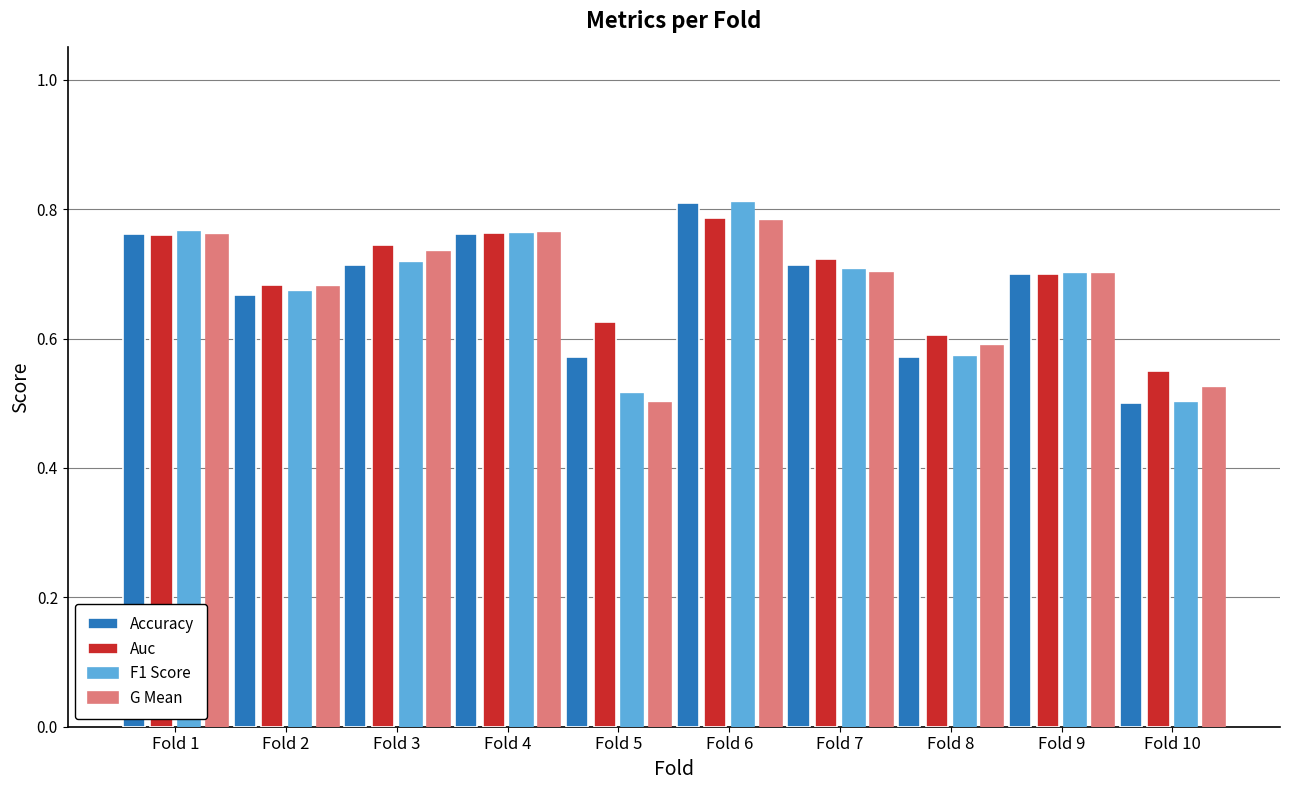

At which label is Accuracy closest to 0?

Fold 10